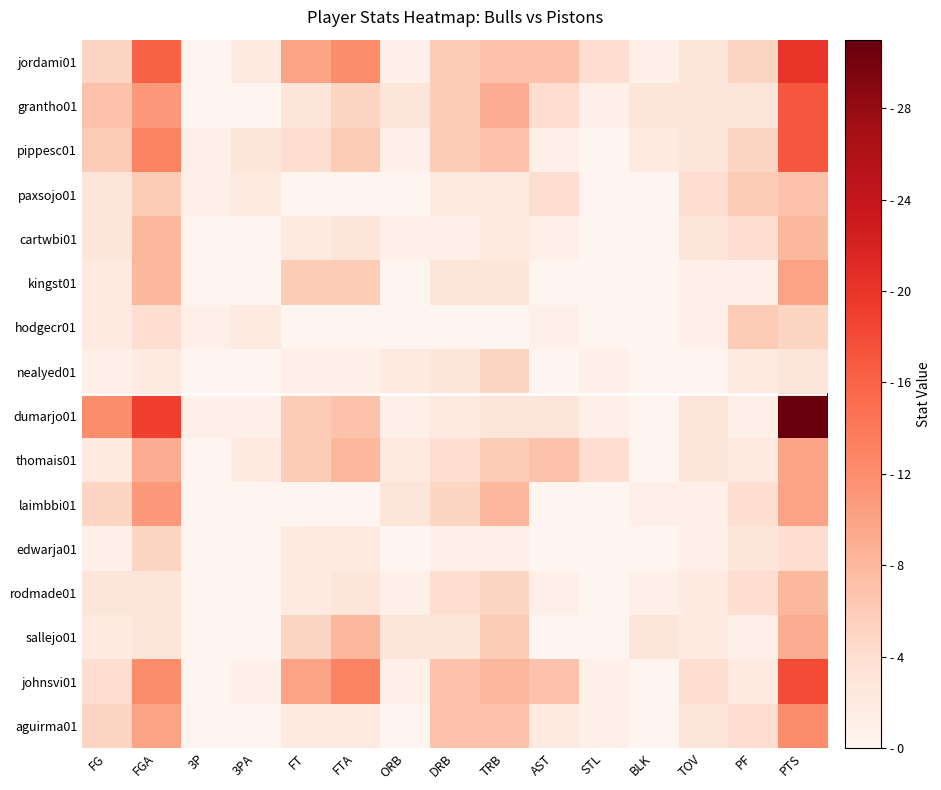

How many data points does each series have?

15